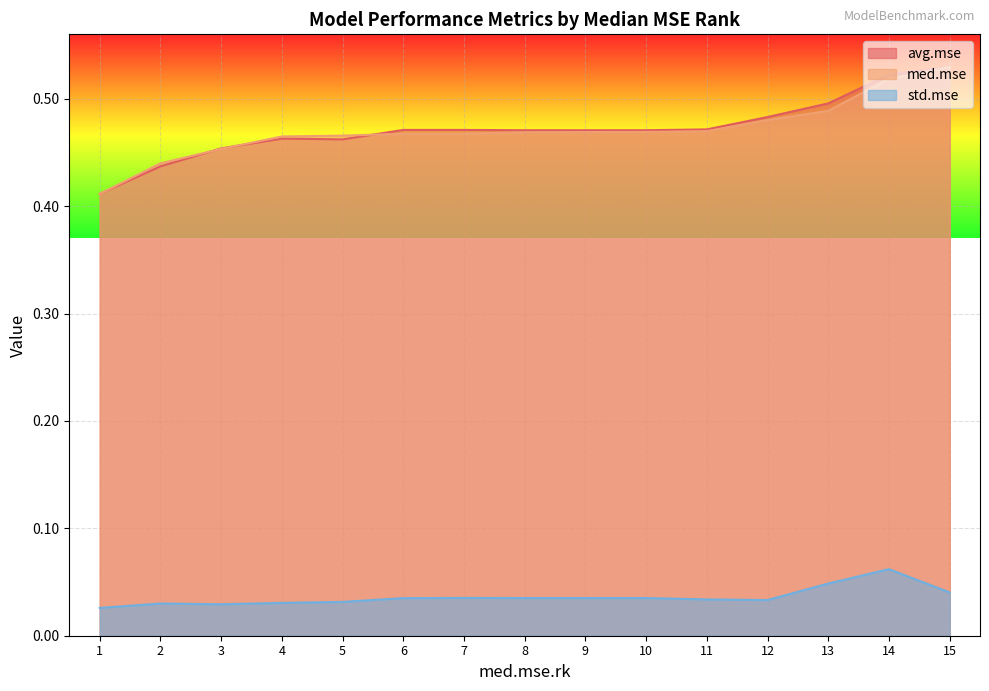

True or false: std.mse and avg.mse intersect in this chart.

False